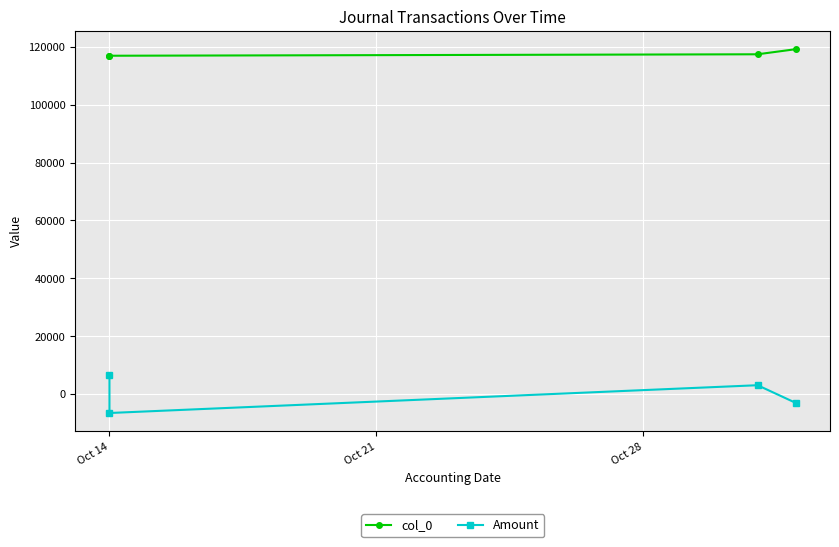

Count the number of categories in the chart.

4